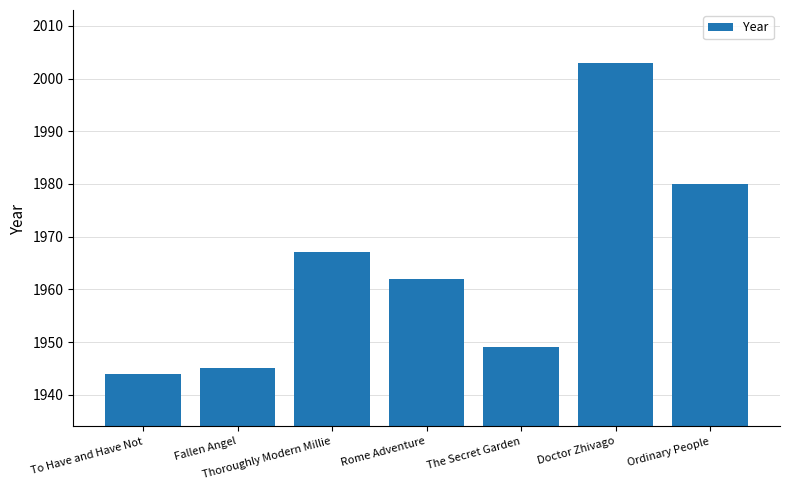

What is the difference between the second highest and minimum values?

36